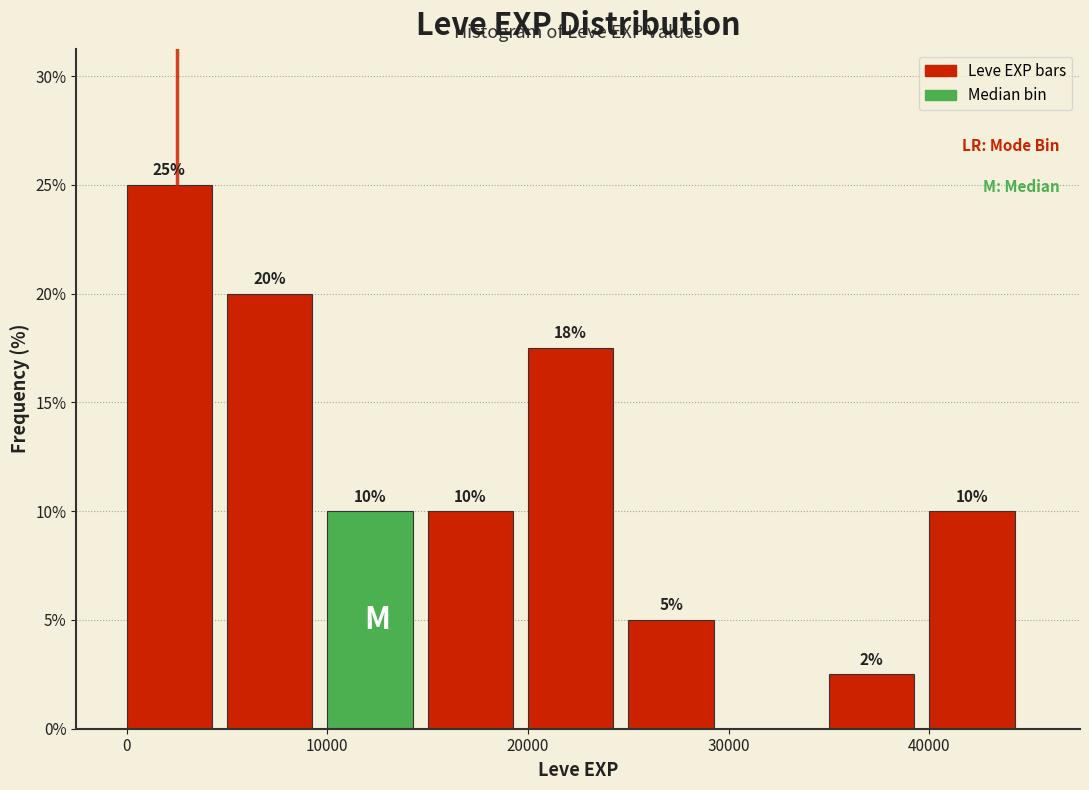

Which range on the x-axis has the tallest bar?

0 to 5000